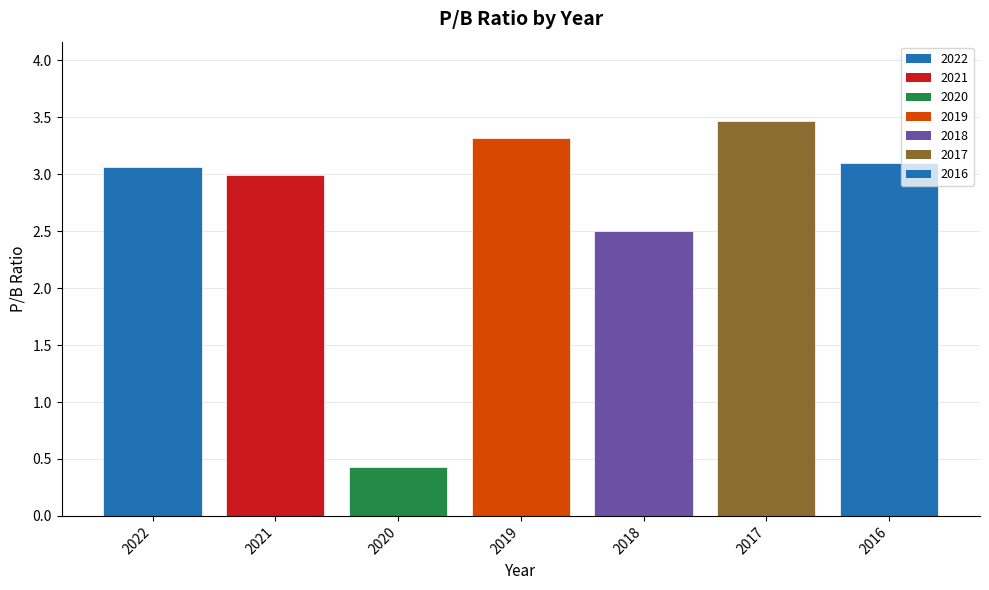

Are the bars grouped side by side (vs. stacked)?

No